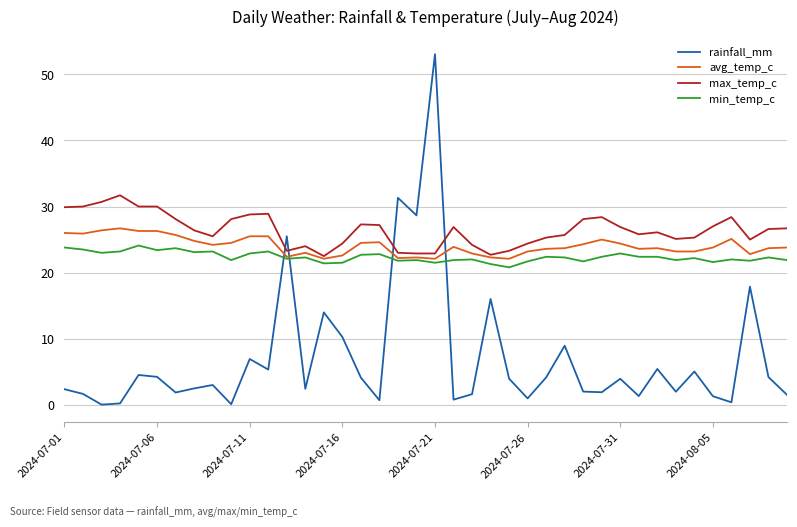

Which series has the largest range (max minus min)?

rainfall_mm